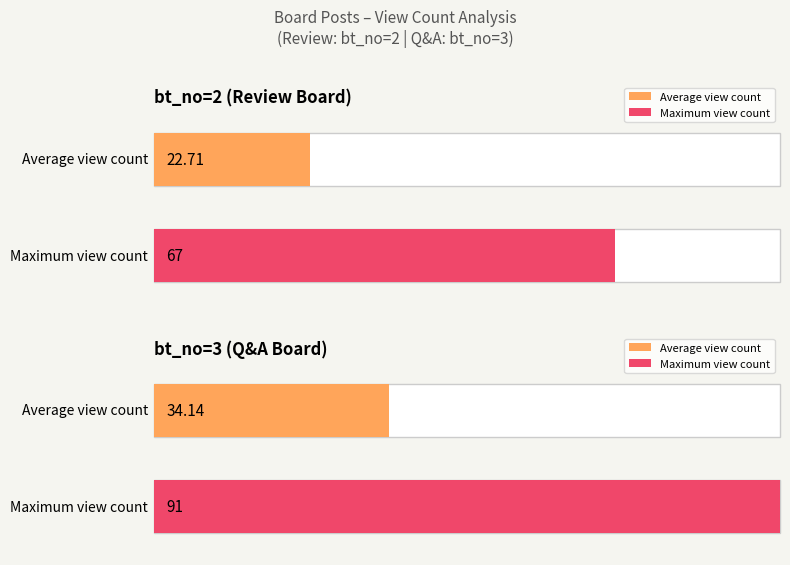

What is the maximum value shown in the chart?

91